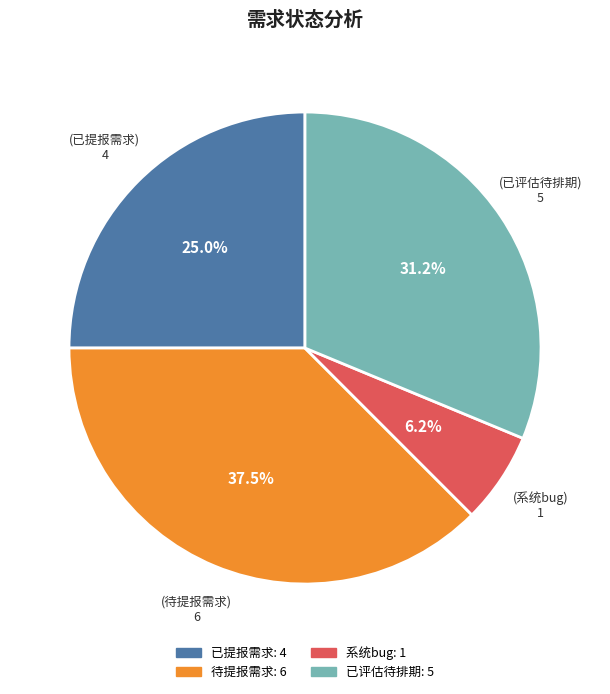

Is it true that 已提报需求 is 33% of the pie?

False